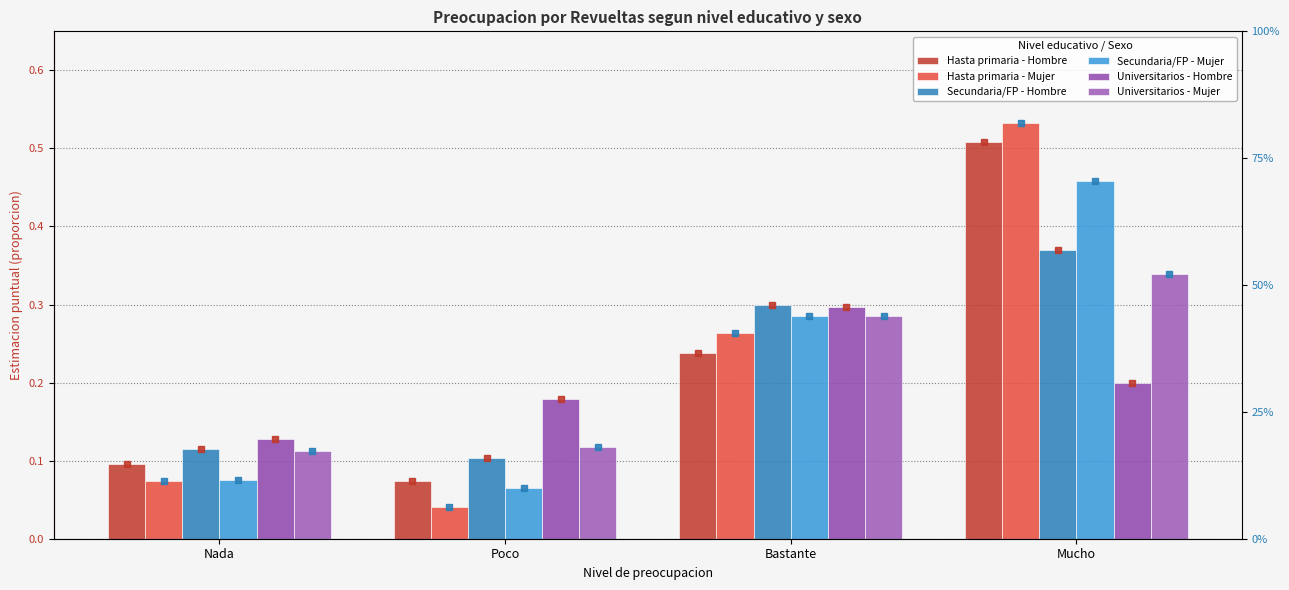

Between Nada and Poco, which is larger?

Nada